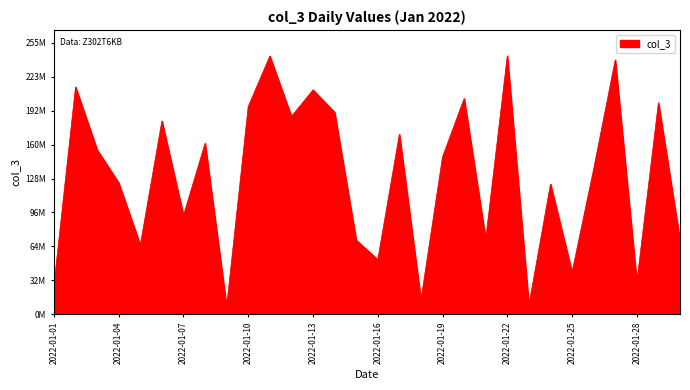

Is this an area chart (filled region under the line)?

Yes